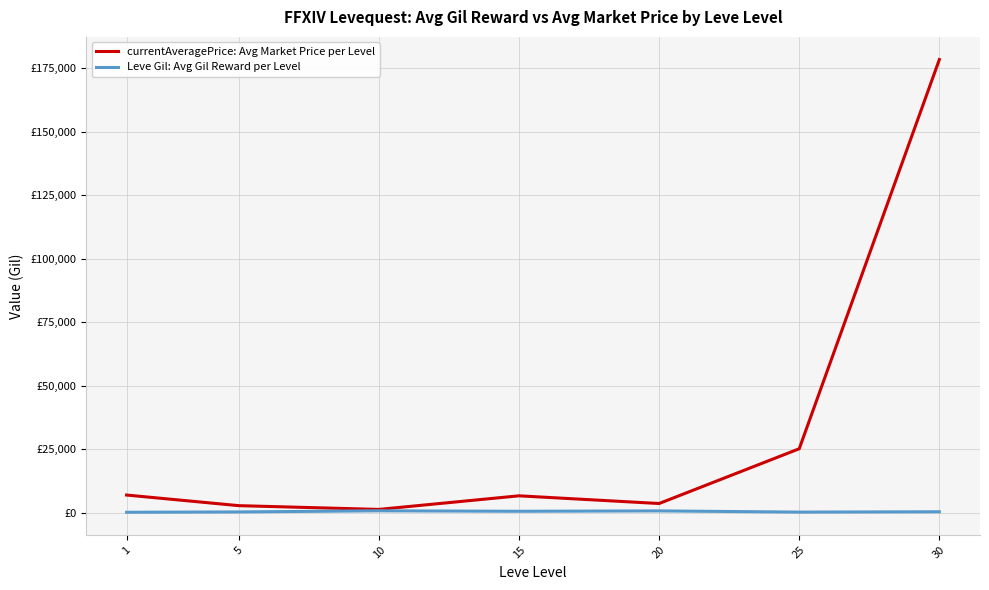

At 5, list the series in order from smallest to largest.

Leve Gil: Avg Gil Reward per Level, currentAveragePrice: Avg Market Price per Level